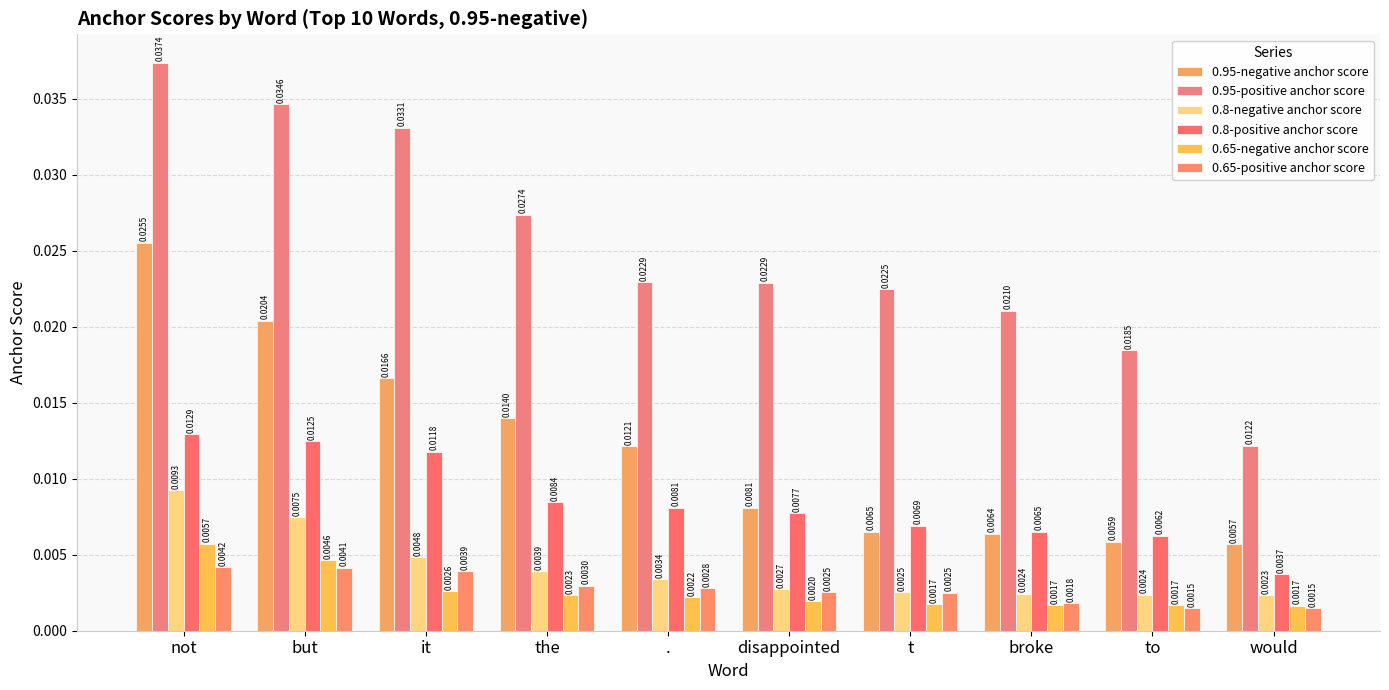

Count the number of data series in this chart.

6